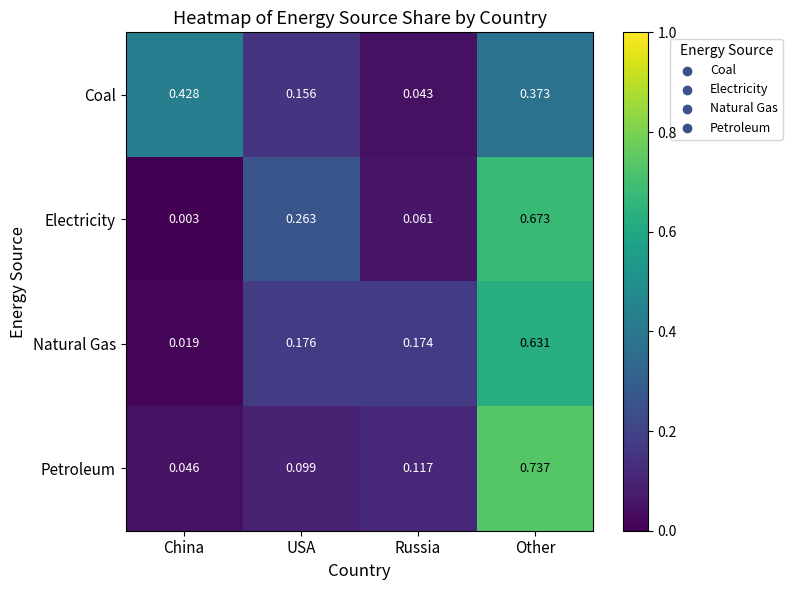

Which series changed the most between USA and Russia?

Electricity